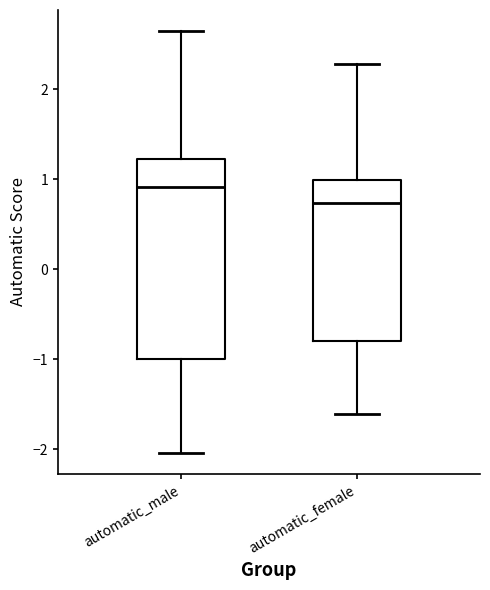

Where does the upper whisker of the box for automatic_female end on the y-axis? The values are not printed on the chart, so give them approximately, as read against the axis.

2.3